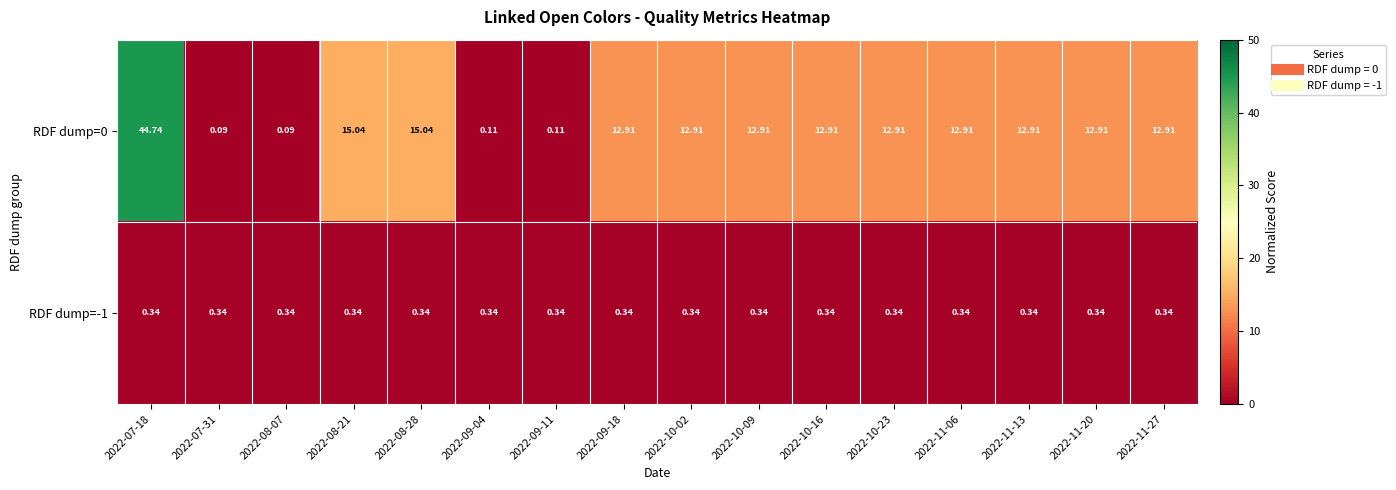

Is the value of RDF dump=0 at 2022-11-20 greater than the value of RDF dump=-1 at 2022-11-06?

Yes